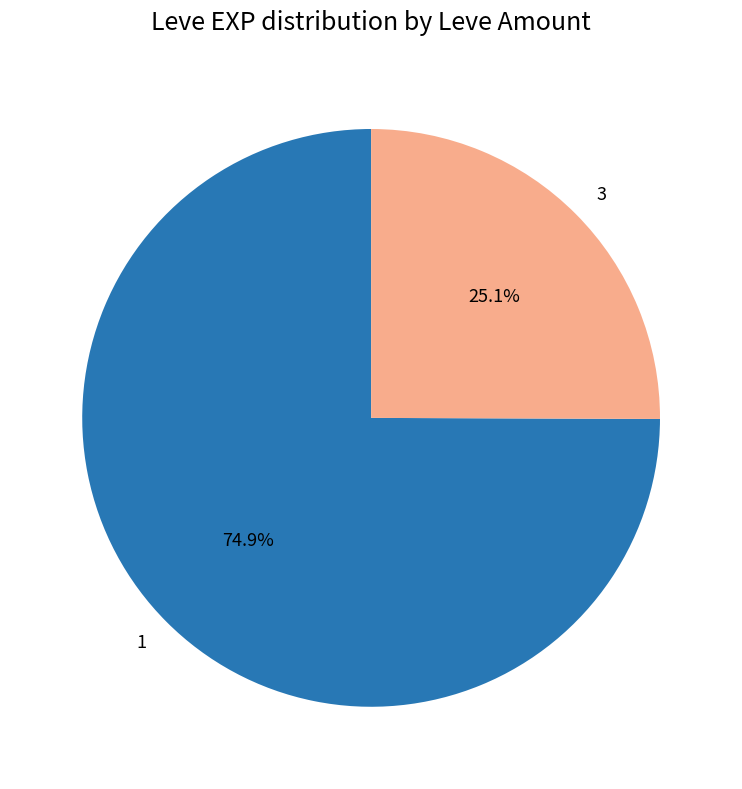

Approximately how many times larger is the value at 1 compared to 3?

3.0